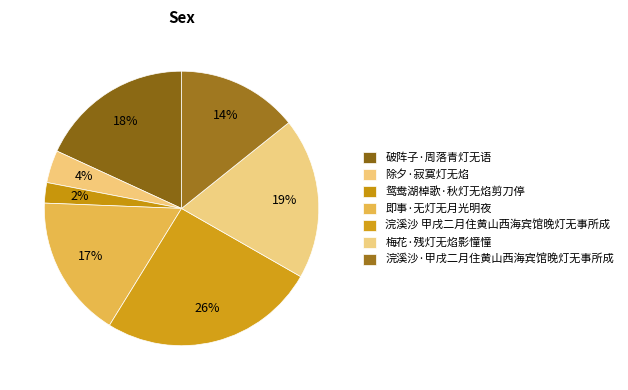

Which category has the biggest portion of the pie?

浣溪沙 甲戌二月住黄山西海宾馆晚灯无事所成